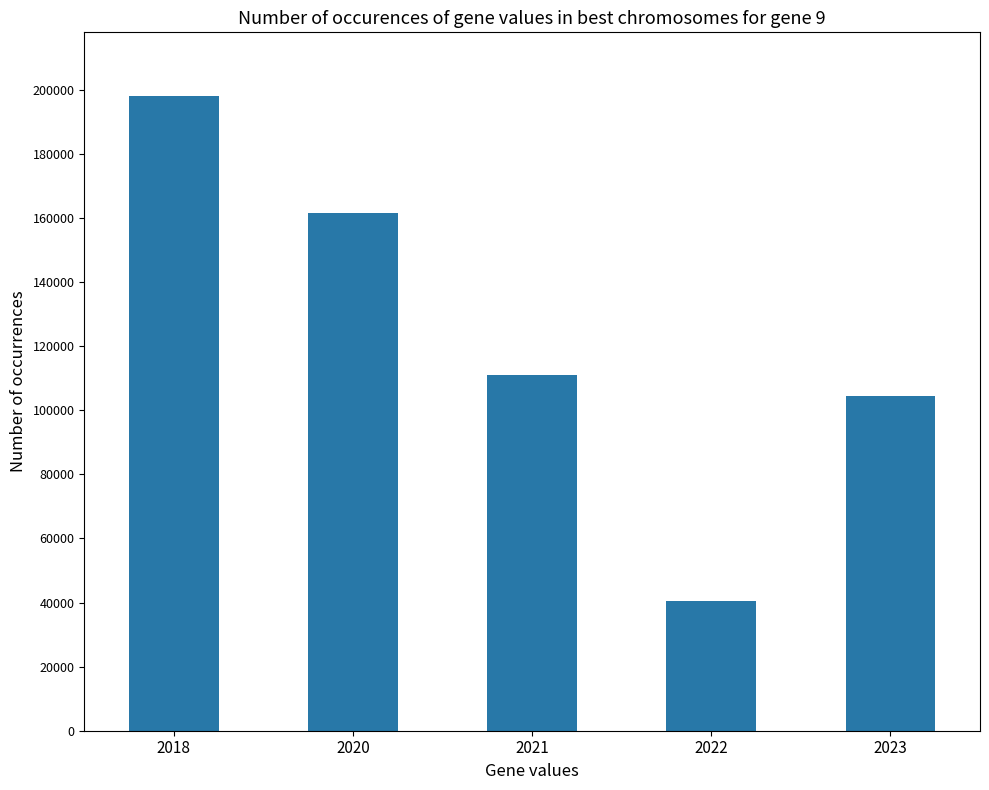

What is the smallest value displayed?

40576